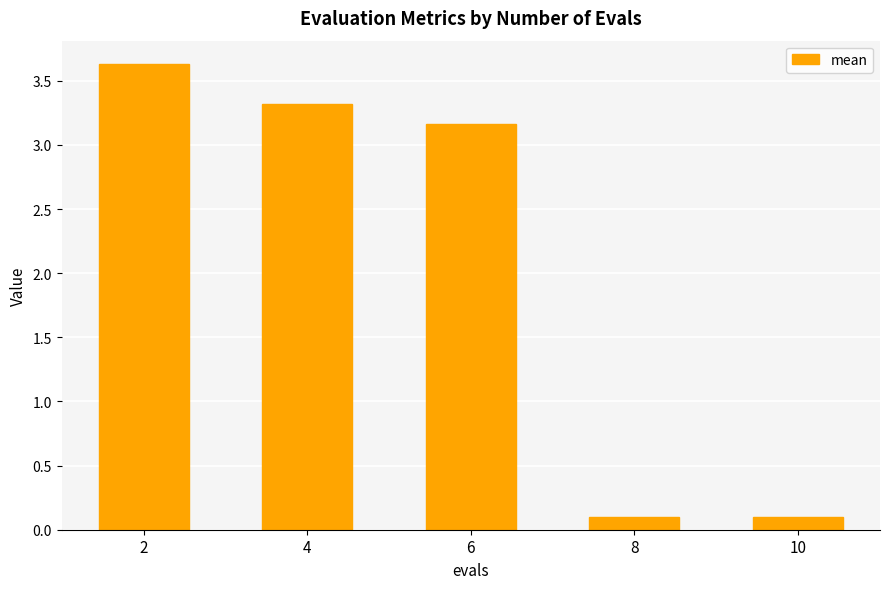

At which label does the data first exceed 3?

2